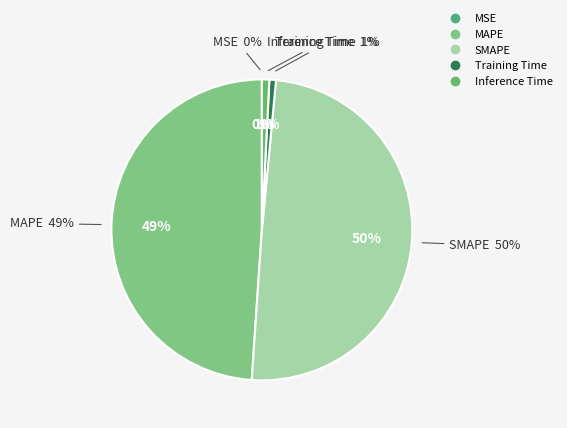

How many slices are in this pie chart?

5